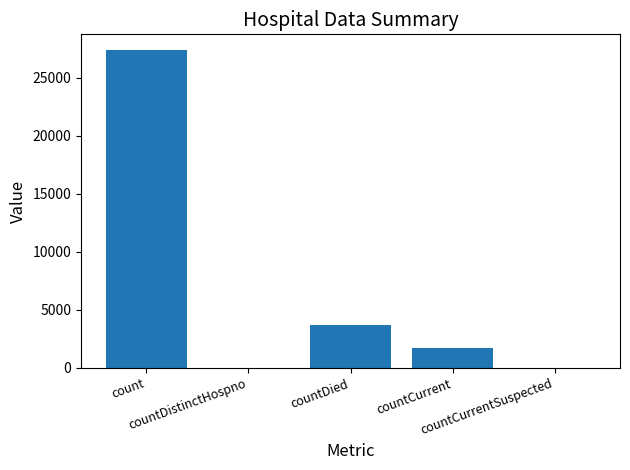

True or false: the data shows 0 at countDistinctHospno.

True